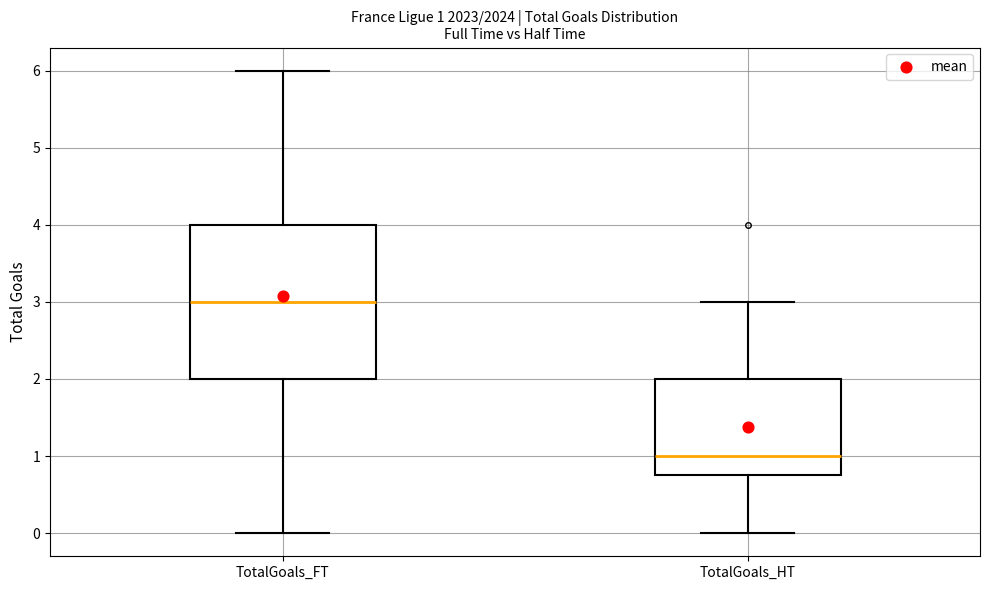

Which box's median line is the lowest?

TotalGoals_HT